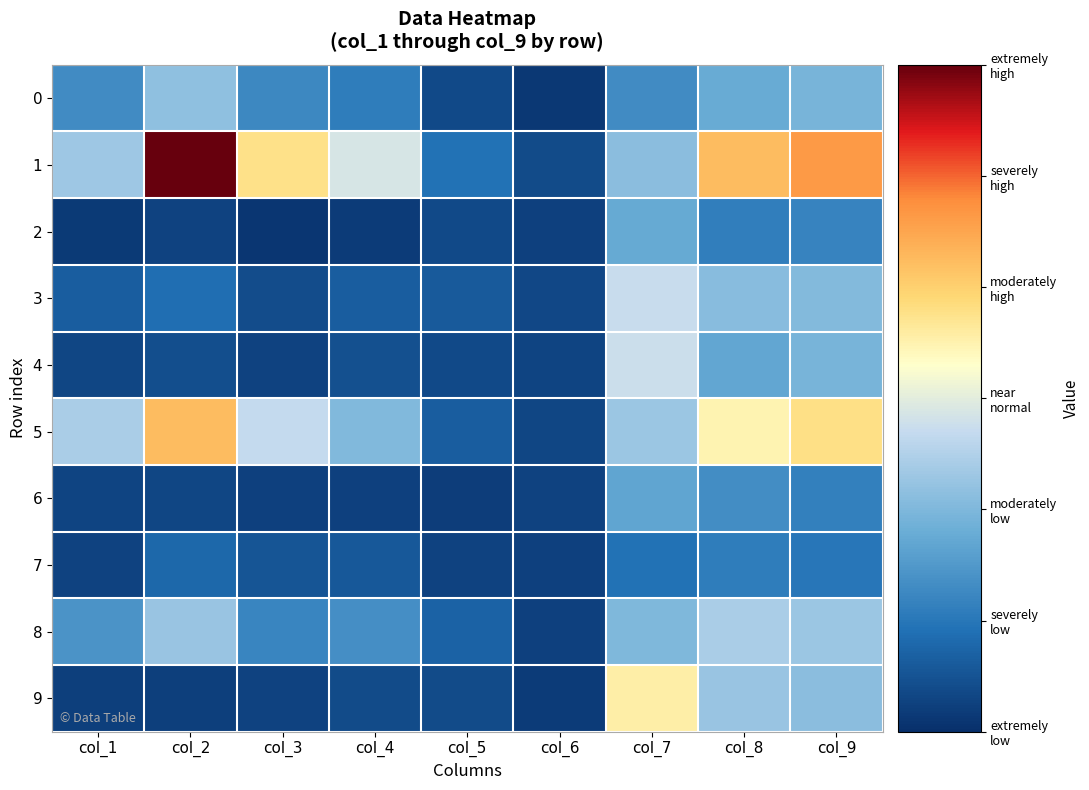

Reading left to right, extract all data points from this chart.

0: col_1=295	col_2=494	col_3=284	col_4=249	col_5=85	col_6=29	col_7=295	col_8=403	col_9=441
1: col_1=529	col_2=1370	col_3=859	col_4=657	col_5=209	col_6=89	col_7=484	col_8=965	col_9=1057
2: col_1=35	col_2=59	col_3=24	col_4=38	col_5=83	col_6=57	col_7=400	col_8=256	col_9=270
3: col_1=146	col_2=203	col_3=93	col_4=149	col_5=135	col_6=76	col_7=621	col_8=480	col_9=470
4: col_1=73	col_2=97	col_3=63	col_4=104	col_5=85	col_6=65	col_7=627	col_8=389	col_9=441
5: col_1=552	col_2=966	col_3=612	col_4=465	col_5=148	col_6=71	col_7=524	col_8=793	col_9=862
6: col_1=66	col_2=71	col_3=54	col_4=54	col_5=47	col_6=60	col_7=380	col_8=303	col_9=260
7: col_1=60	col_2=181	col_3=120	col_4=133	col_5=59	col_6=58	col_7=214	col_8=251	col_9=225
8: col_1=326	col_2=515	col_3=277	col_4=307	col_5=164	col_6=56	col_7=460	col_8=553	col_9=523
9: col_1=50	col_2=53	col_3=63	col_4=89	col_5=89	col_6=39	col_7=811	col_8=515	col_9=484